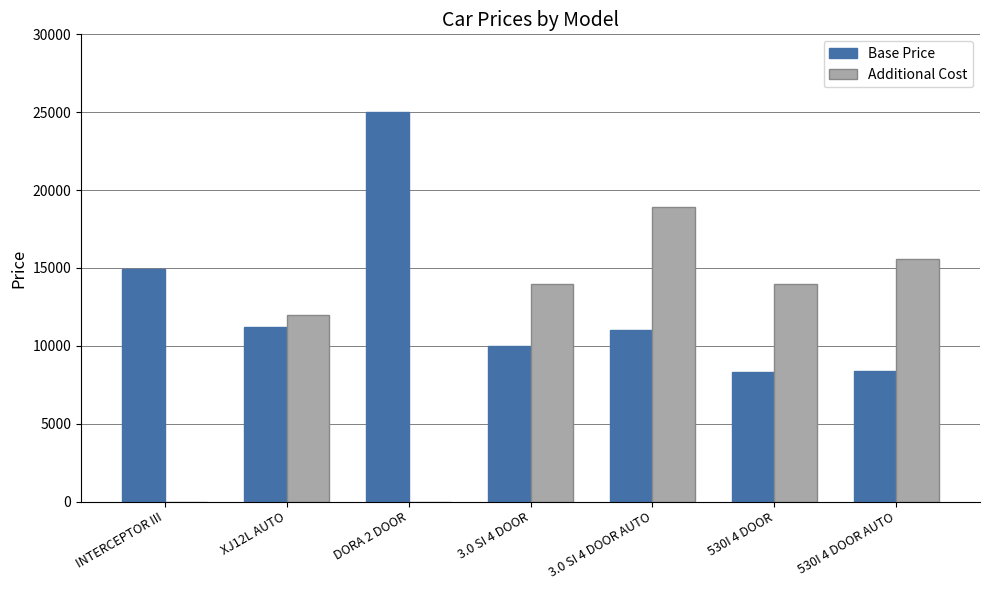

At which category is the sum across all series the highest?

3.0 SI 4 DOOR AUTO